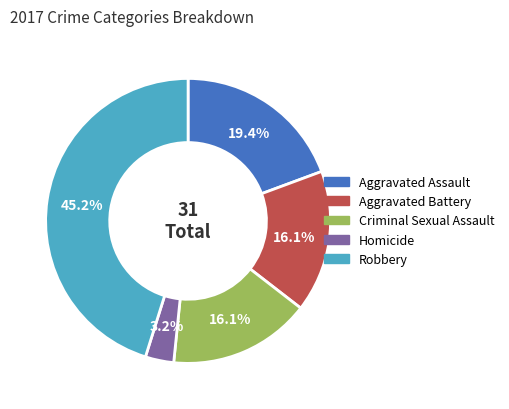

What is the ratio of the value at Aggravated Battery to the value at Aggravated Assault?

0.8